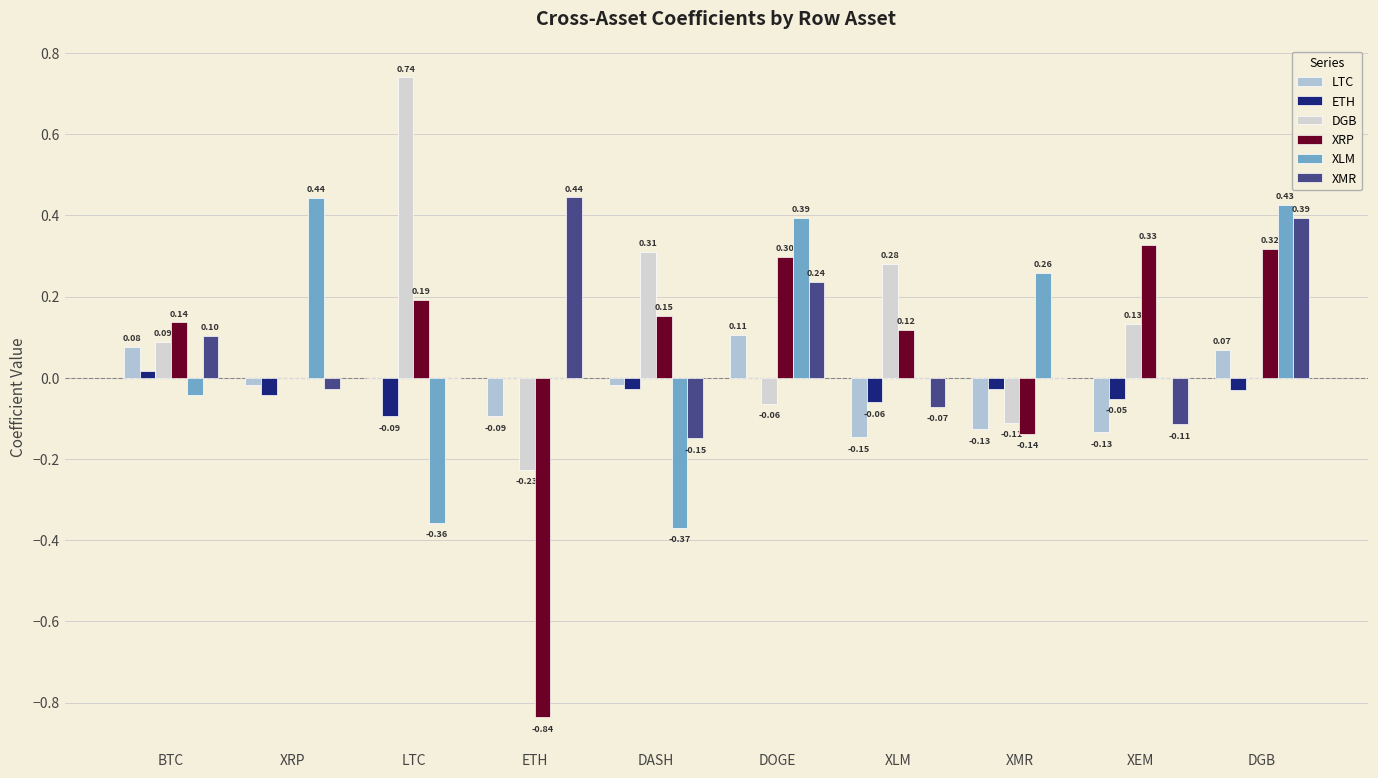

Does the chart contain stacked bars?

No